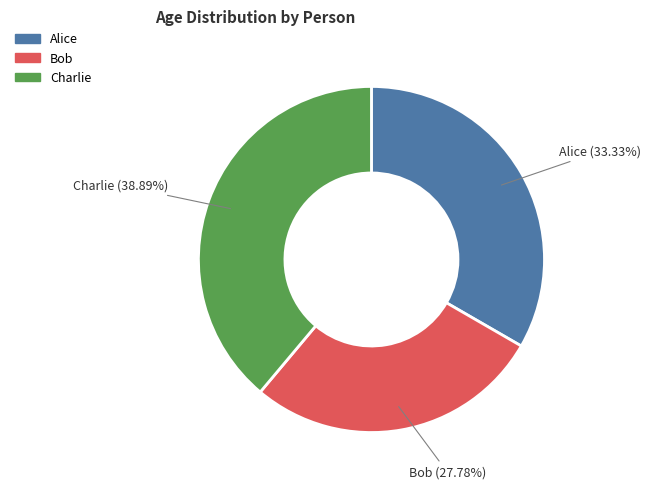

Between Alice and Bob, which is larger?

Alice